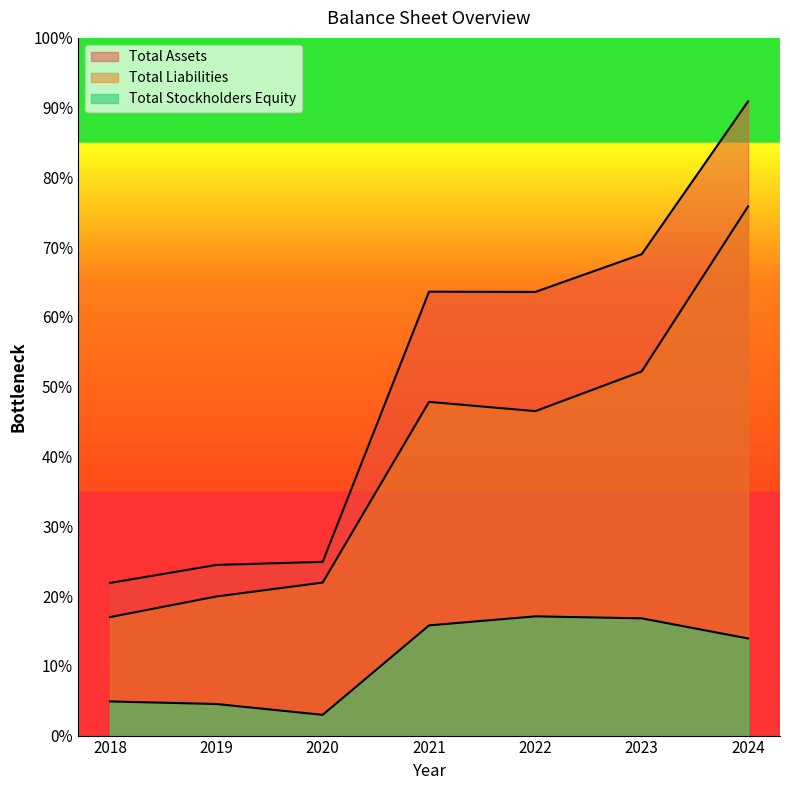

Rank the series at 2022 from highest to lowest value.

Total Assets, Total Liabilities, Total Stockholders Equity